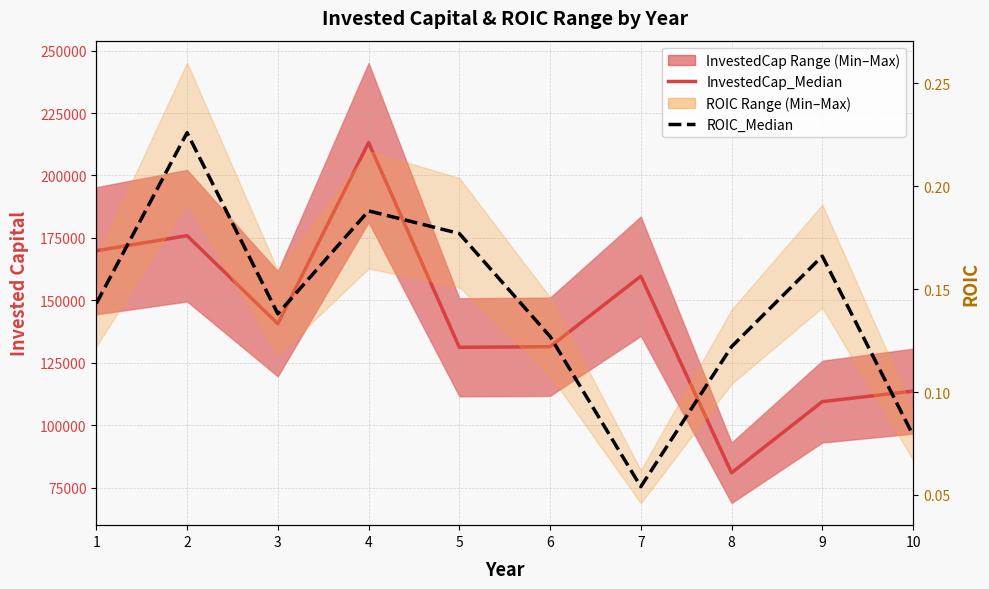

Reading left to right, transcribe all the data shown in this chart.

InvestedCap_Median: 169868.6	175907.5	140633.9	213168.5	131221.0	131463.3	159678.5	81003.3	109486.8	113679.0
ROIC_Median: 0.1	0.2	0.1	0.2	0.2	0.1	0.1	0.1	0.2	0.1